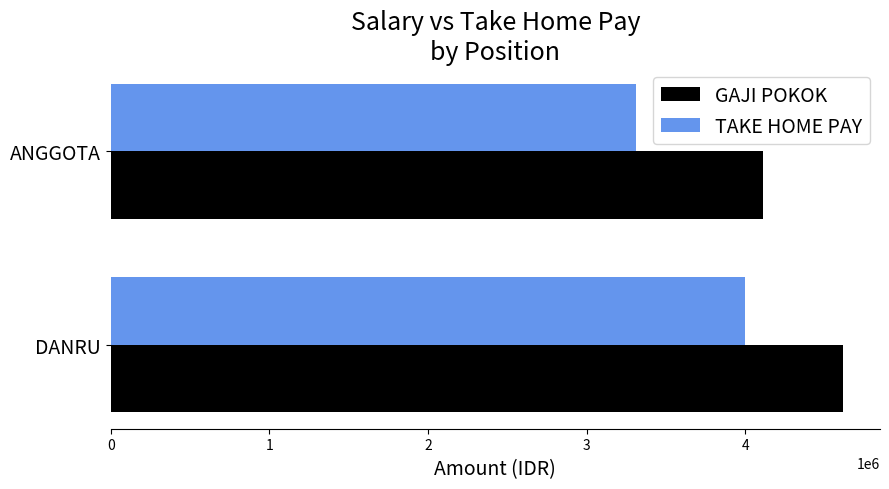

Which series has the widest spread of values?

TAKE HOME PAY